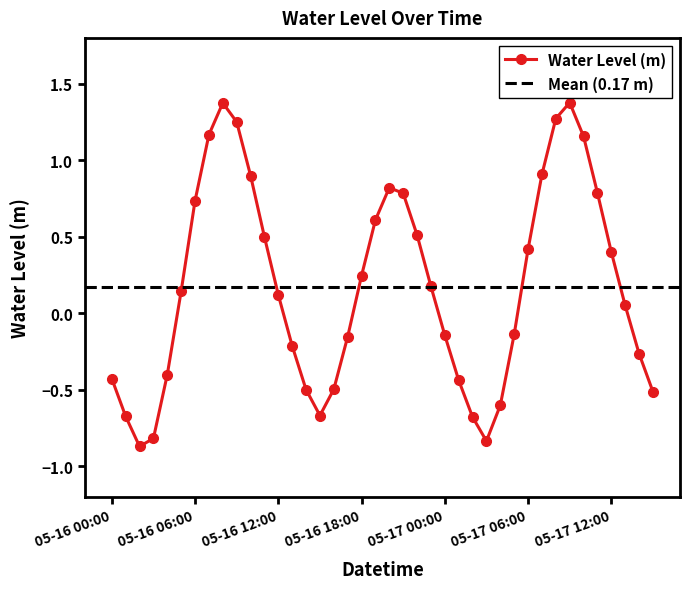

List the labels in order of value, smallest first.

05-16 02:00, 05-17 03:00, 05-16 03:00, 05-17 02:00, 05-16 01:00, 05-16 15:00, 05-17 04:00, 05-17 15:00, 05-16 14:00, 05-16 16:00, 05-17 01:00, 05-16 00:00, 05-16 04:00, 05-17 14:00, 05-16 13:00, 05-16 17:00, 05-17 00:00, 05-17 05:00, 05-17 13:00, 05-16 12:00, 05-16 05:00, 05-16 23:00, 05-16 18:00, 05-17 12:00, 05-17 06:00, 05-16 11:00, 05-16 22:00, 05-16 19:00, 05-16 06:00, 05-16 21:00, 05-17 11:00, 05-16 20:00, 05-16 10:00, 05-17 07:00, 05-17 10:00, 05-16 07:00, 05-16 09:00, 05-17 08:00, 05-16 08:00, 05-17 09:00